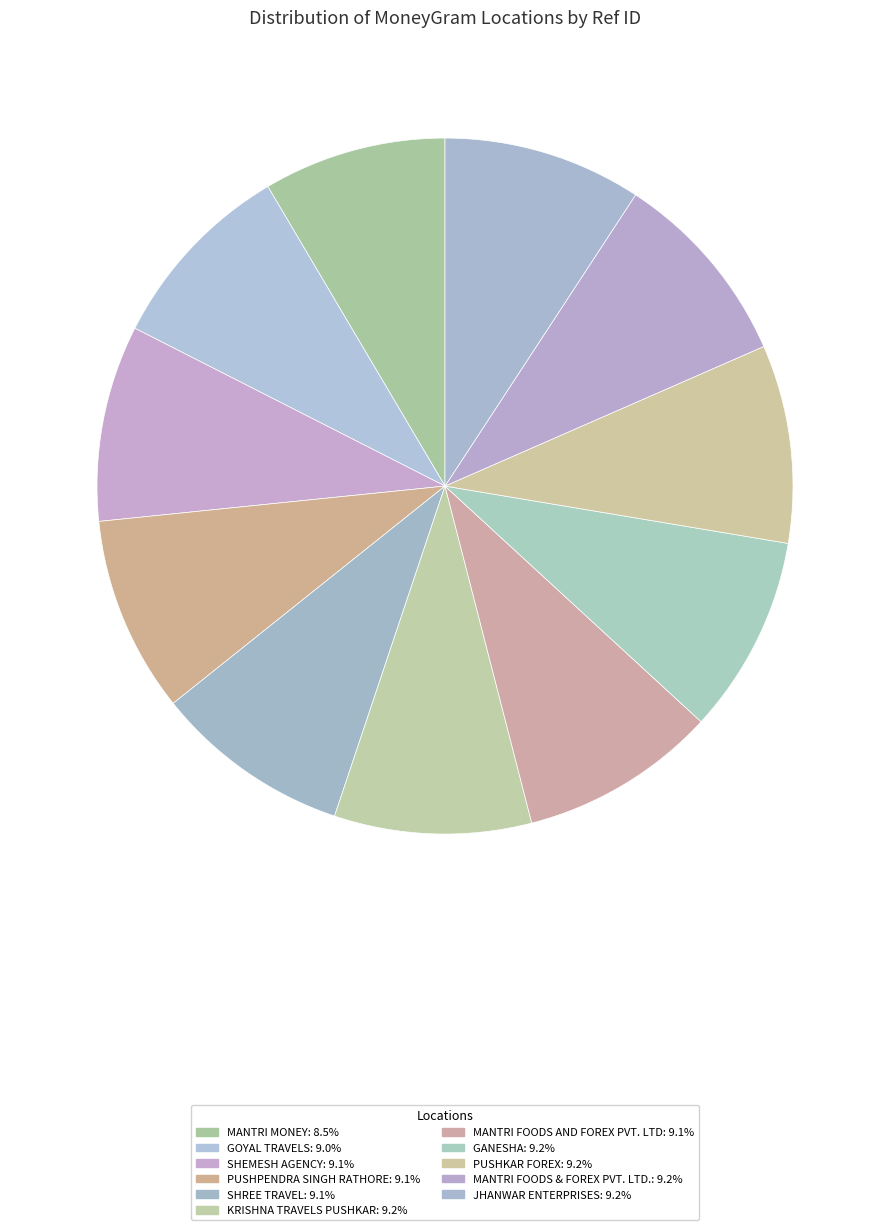

Which slice is the largest?

JHANWAR ENTERPRISES